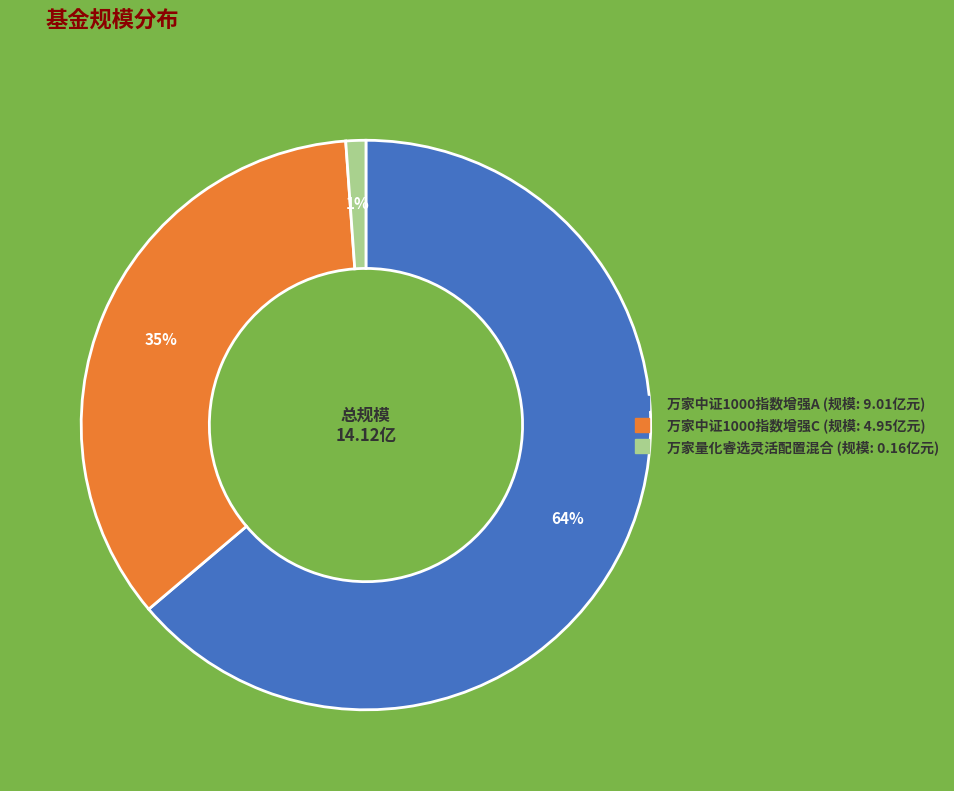

Is 万家中证1000指数增强A the majority of the pie?

Yes